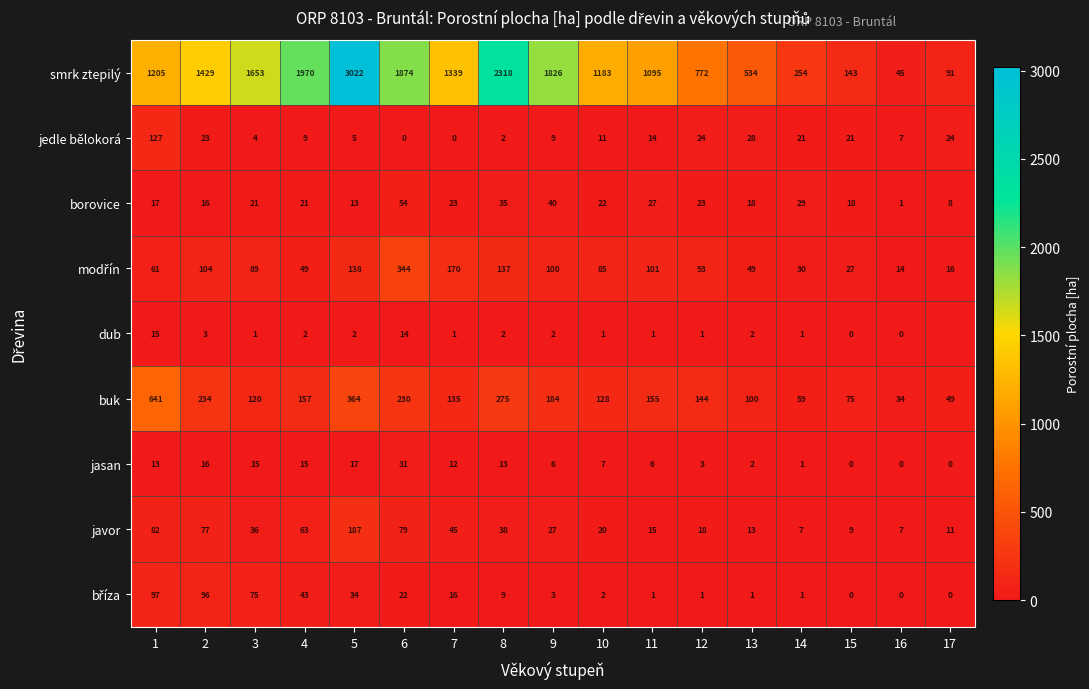

The jedle bělokorá series shows 12.7 at 16. True or false?

False